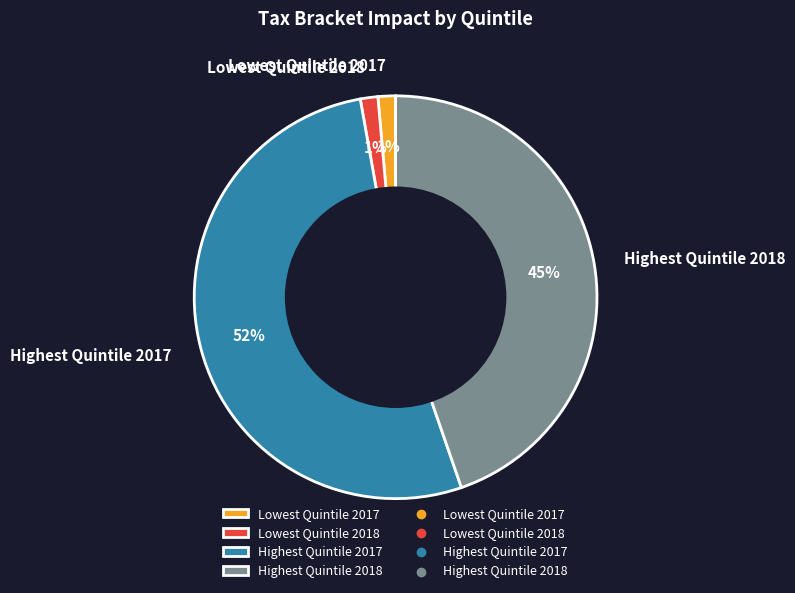

How many slices are in this pie chart?

4